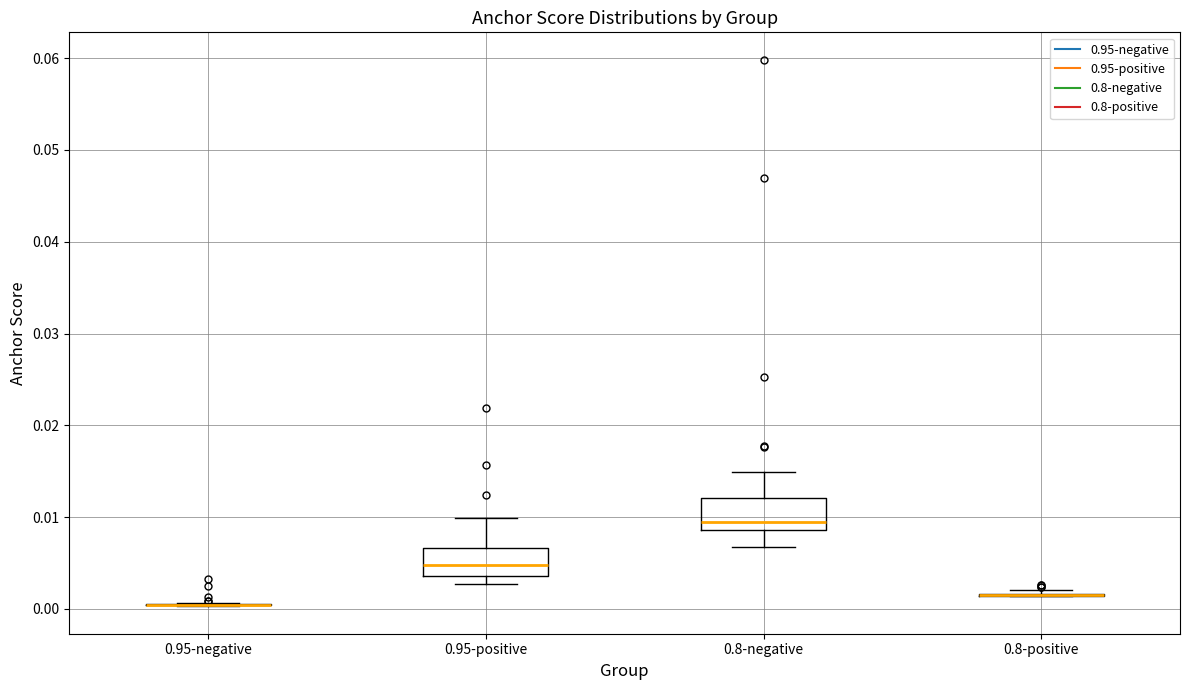

Reading left to right, transcribe this box plot: for each box, give where its median line is, the range the box spans, and where its two whiskers end, as read against the y-axis. The values are not printed on the chart, so give them approximately, as read against the axis.

0.95-negative: box collapsed to a line at 0.000, whiskers 0.000 to 0.001
0.95-positive: median 0.005, box 0.004 to 0.007, whiskers 0.003 to 0.010
0.8-negative: median 0.009 (just above the box's lower edge), box 0.009 to 0.012, whiskers 0.007 to 0.015
0.8-positive: box collapsed to a line at 0.002, whiskers 0.001 to 0.002